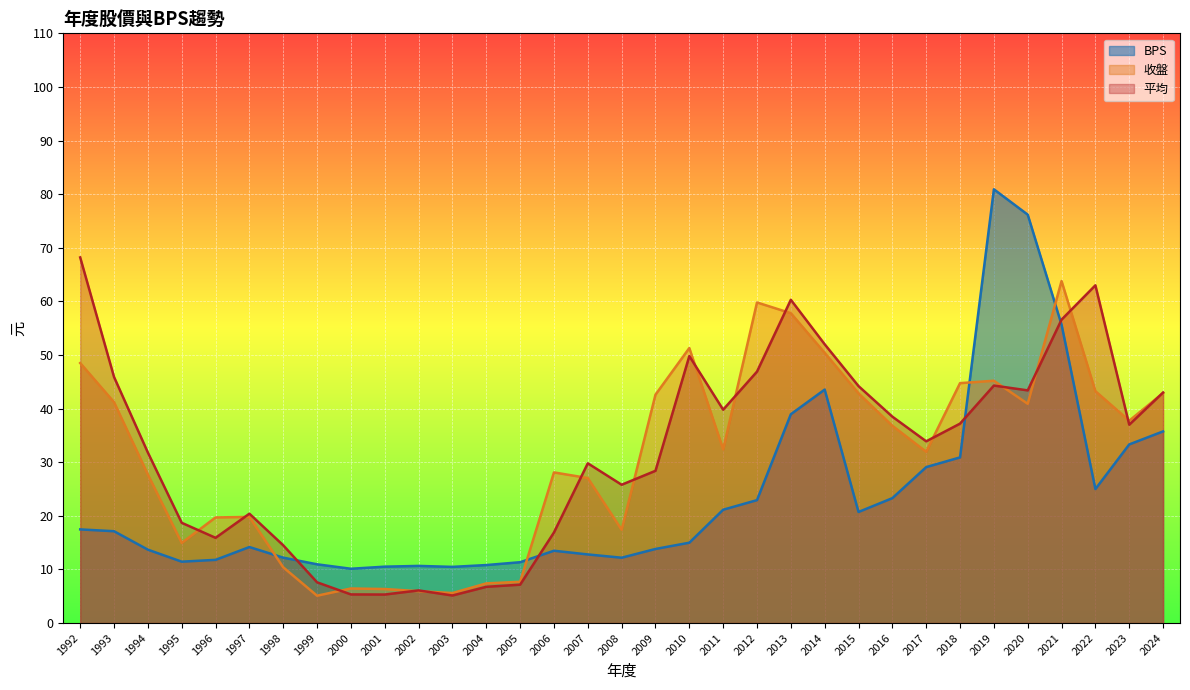

In 平均, how many points are higher than both neighbors (excluding endpoints)?

7